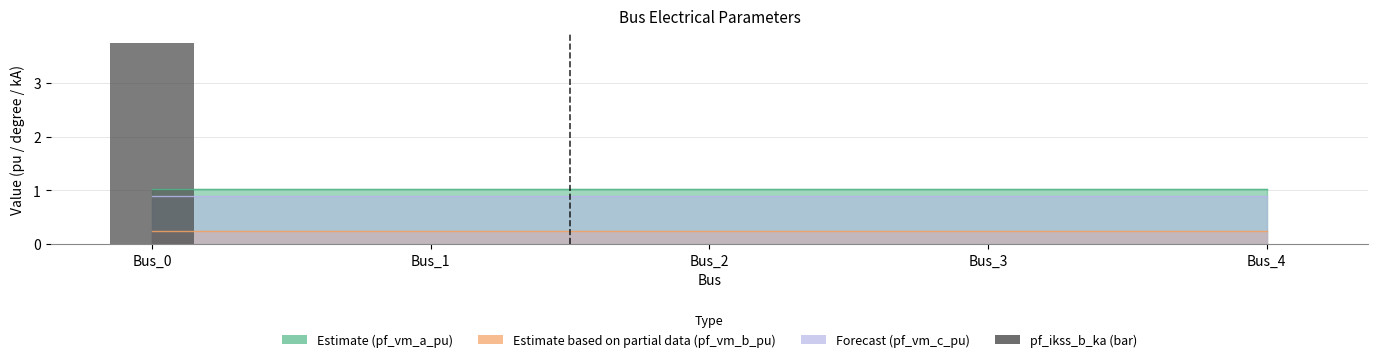

Are the bars grouped side by side (vs. stacked)?

No